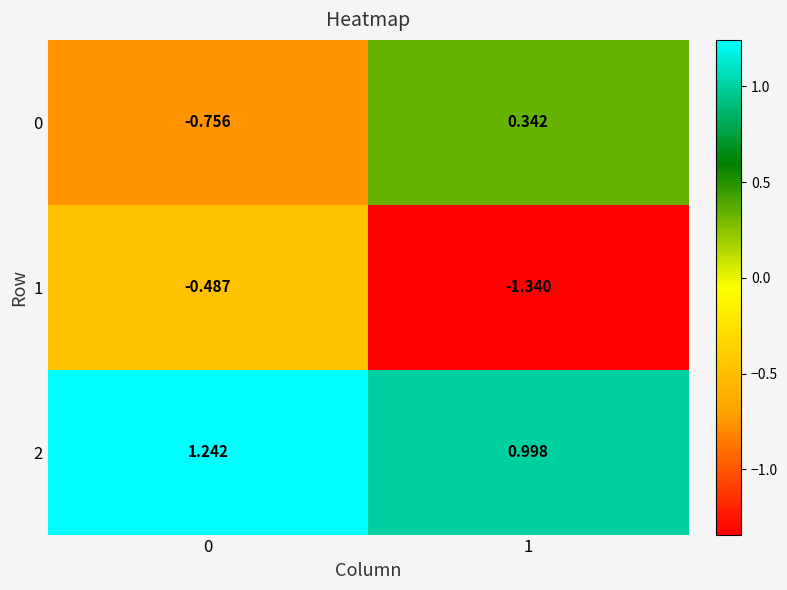

Is the value of 0 at 0 greater than the value of 2 at 0?

No